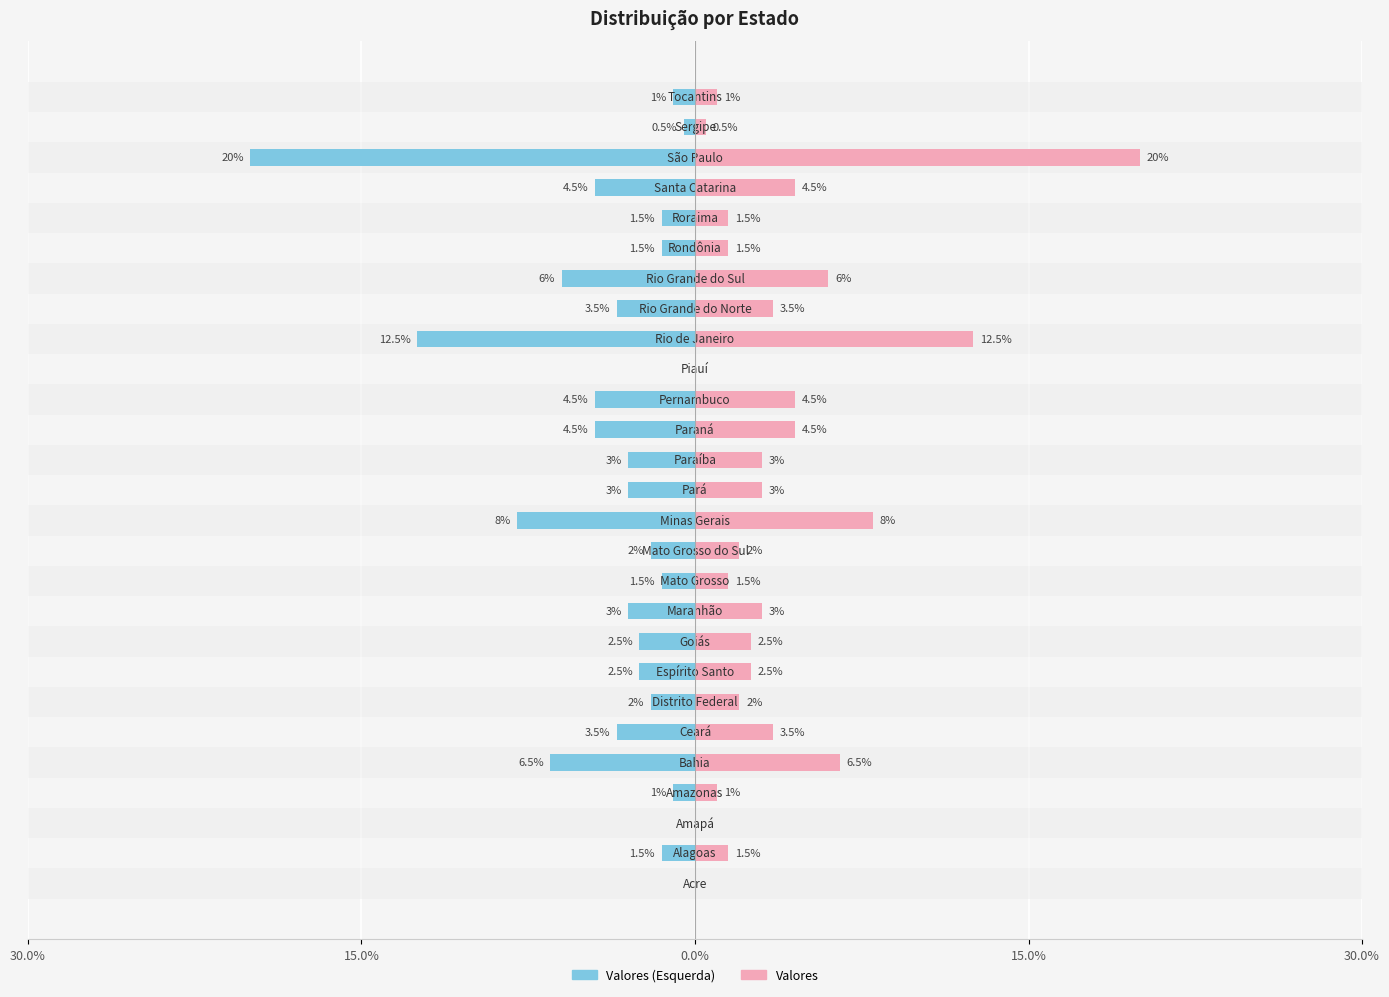

At how many categories does at least one series exceed -5?

27